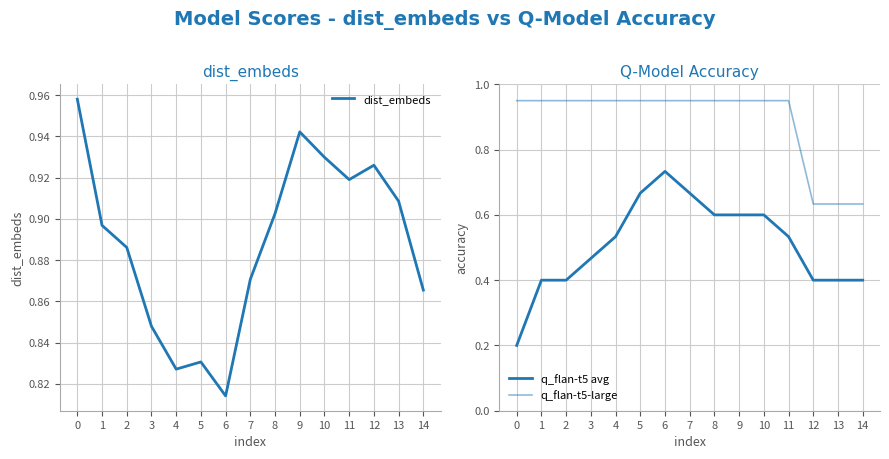

What is the value of the q_flan-t5-large point at the 8th from the left?

0.9